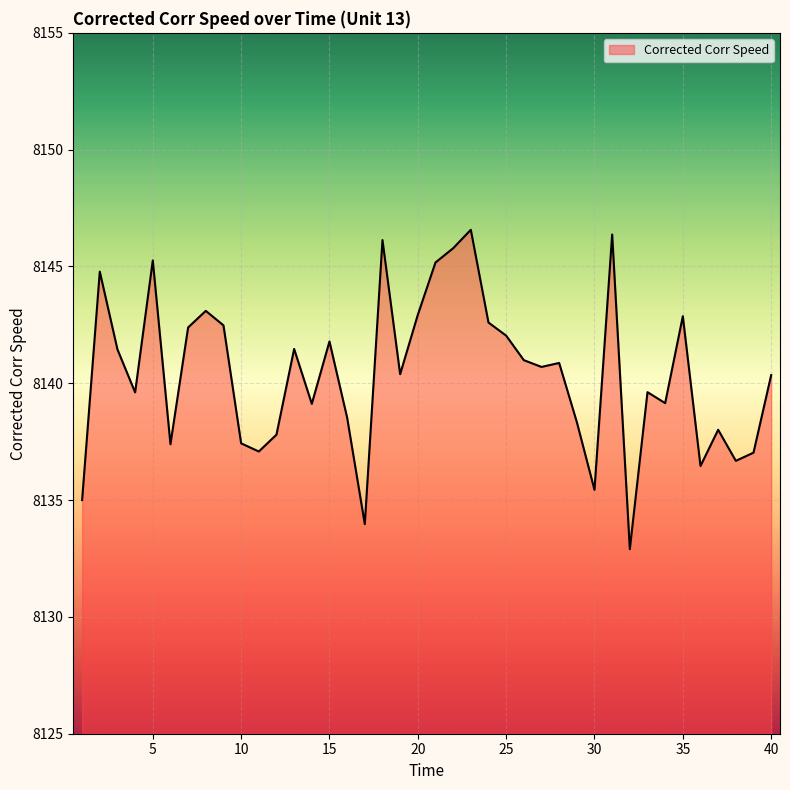

What is the greatest value displayed?

8146.6